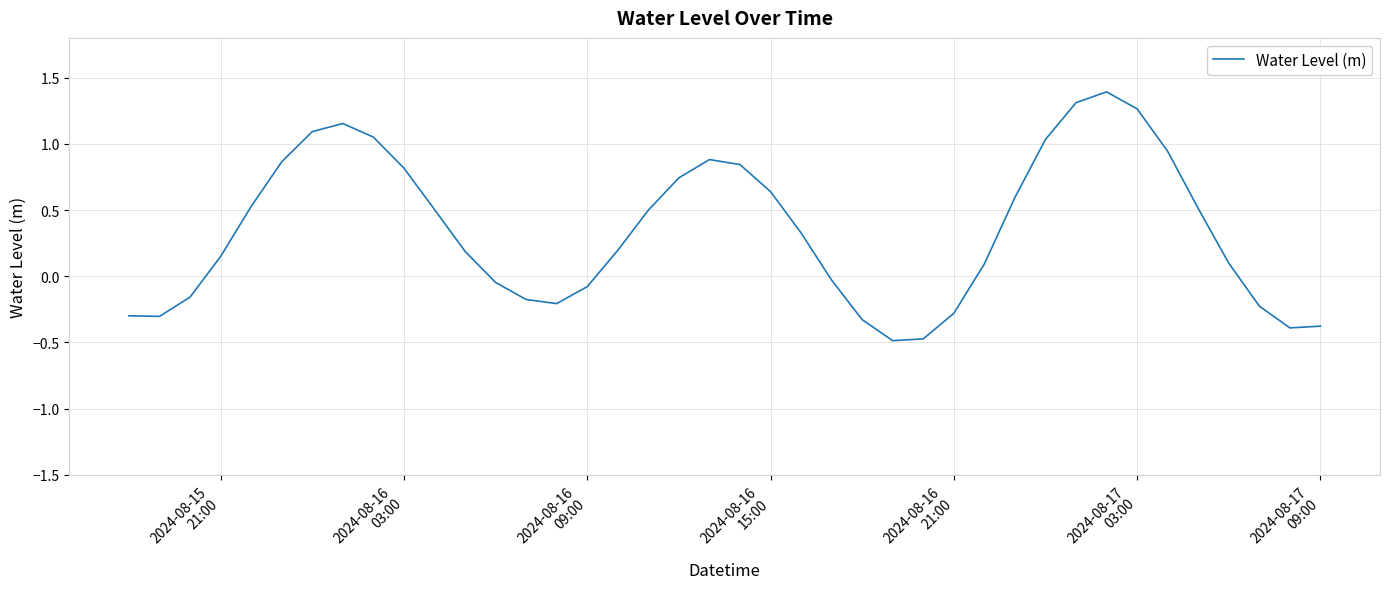

How many values are below zero?

15